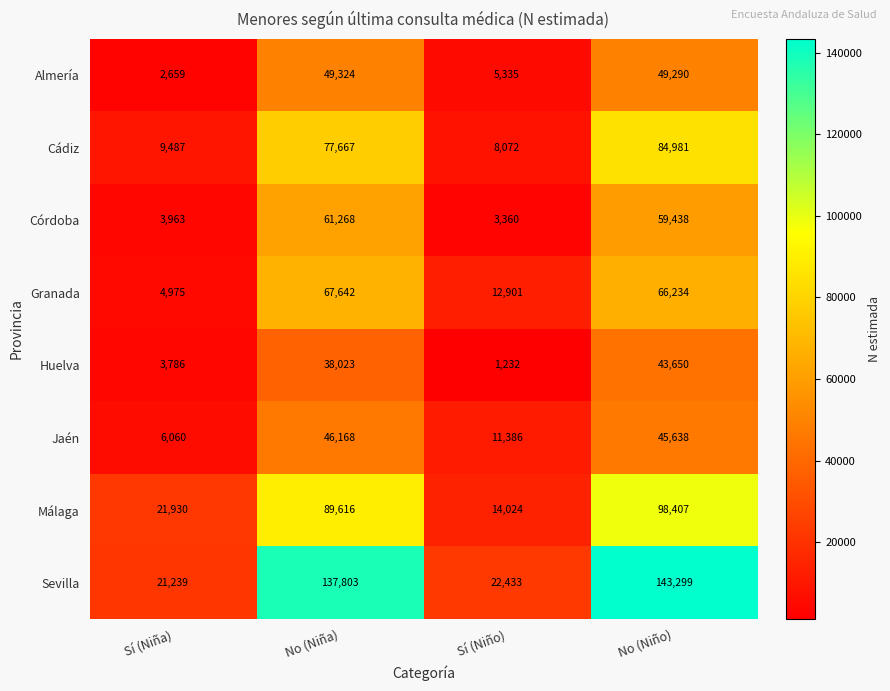

What is the difference between the highest and lowest values at Sí (Niño)?

21201